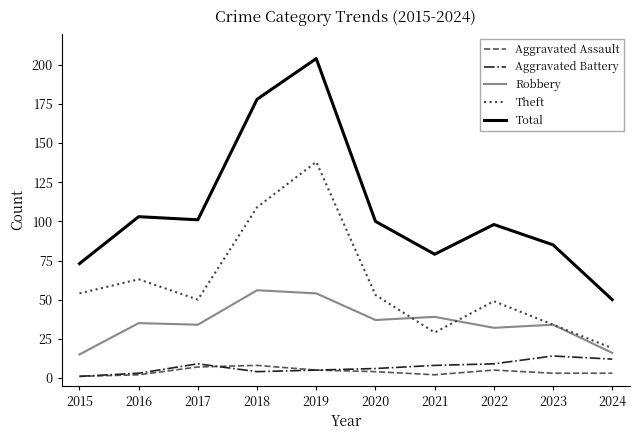

Which series has the largest range (max minus min)?

Total